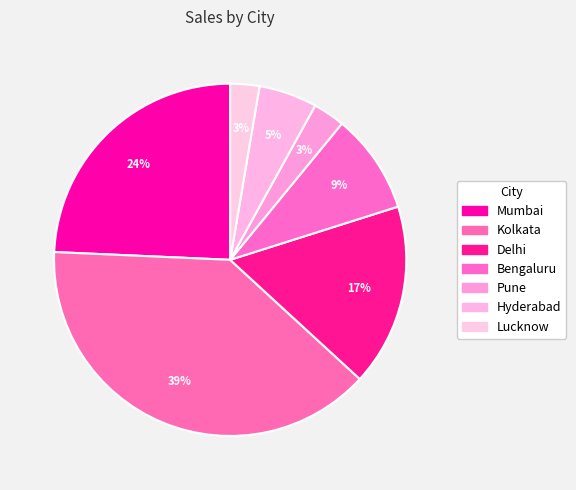

What is the smallest slice in the pie chart?

Lucknow